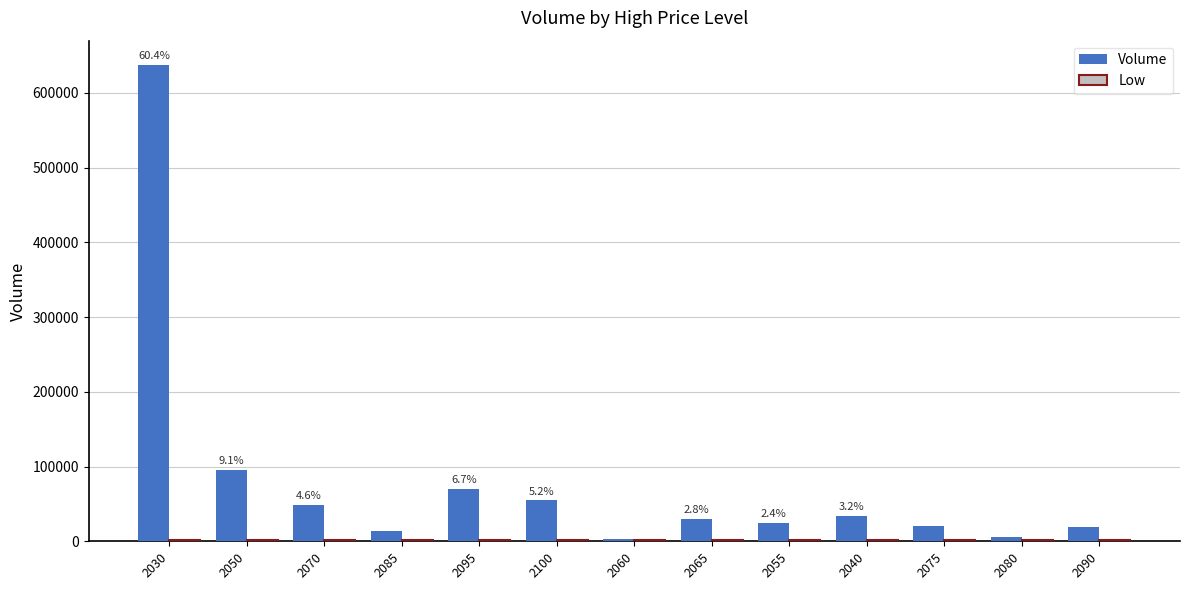

What is the maximum value shown in the chart?

638015